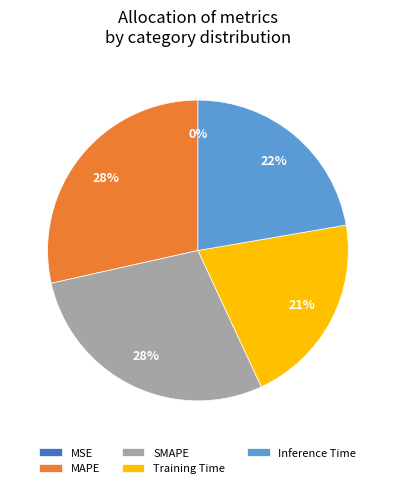

Is it true that Inference Time is 32% of the pie?

False